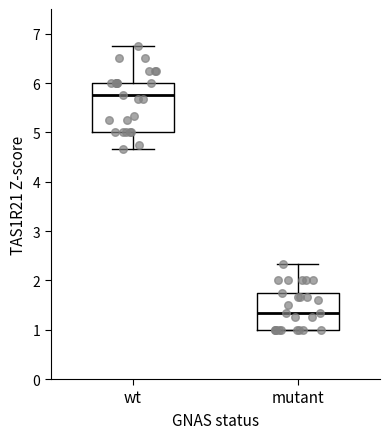

Reading left to right, transcribe this box plot: for each box, give where its median line is, the range the box spans, and where its two whiskers end, as read against the y-axis. The values are not printed on the chart, so give them approximately, as read against the axis.

wt: median 5.8, box 5.0 to 6.0, whiskers 4.7 to 6.8
mutant: median 1.3, box 1.0 to 1.8, whiskers 1.0 to 2.3